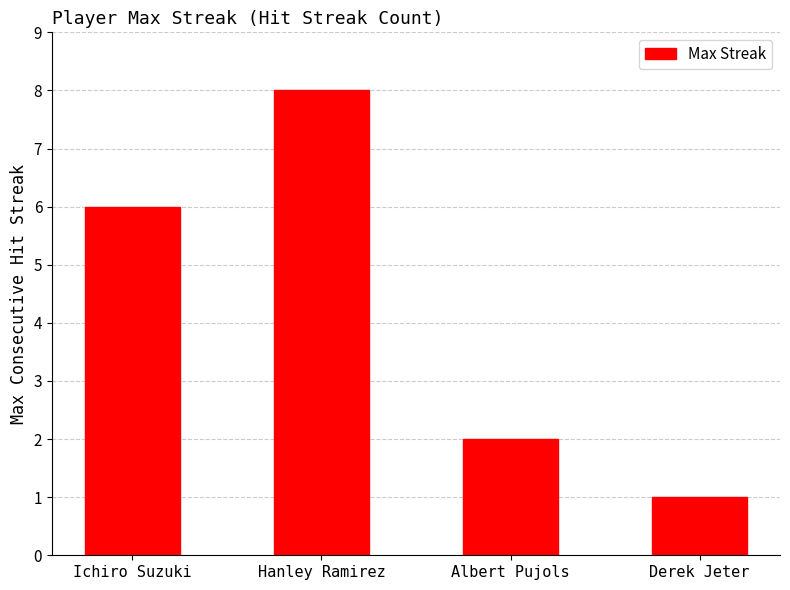

How many bars are there in total?

4